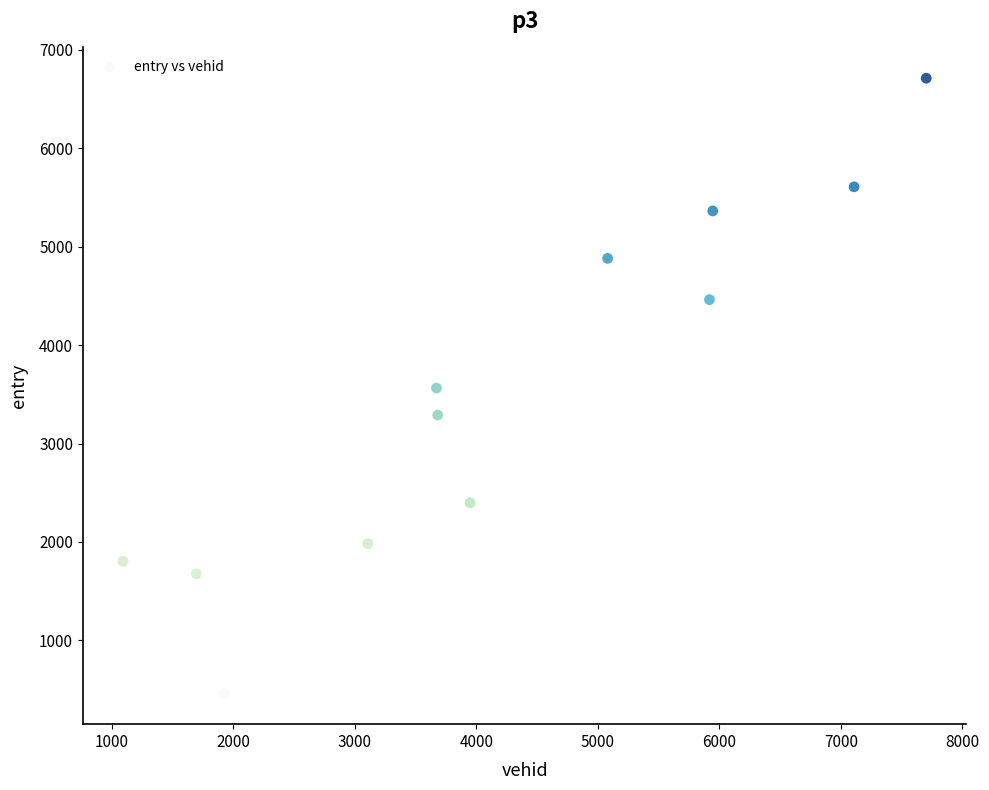

What is the average Y value?

3516.5